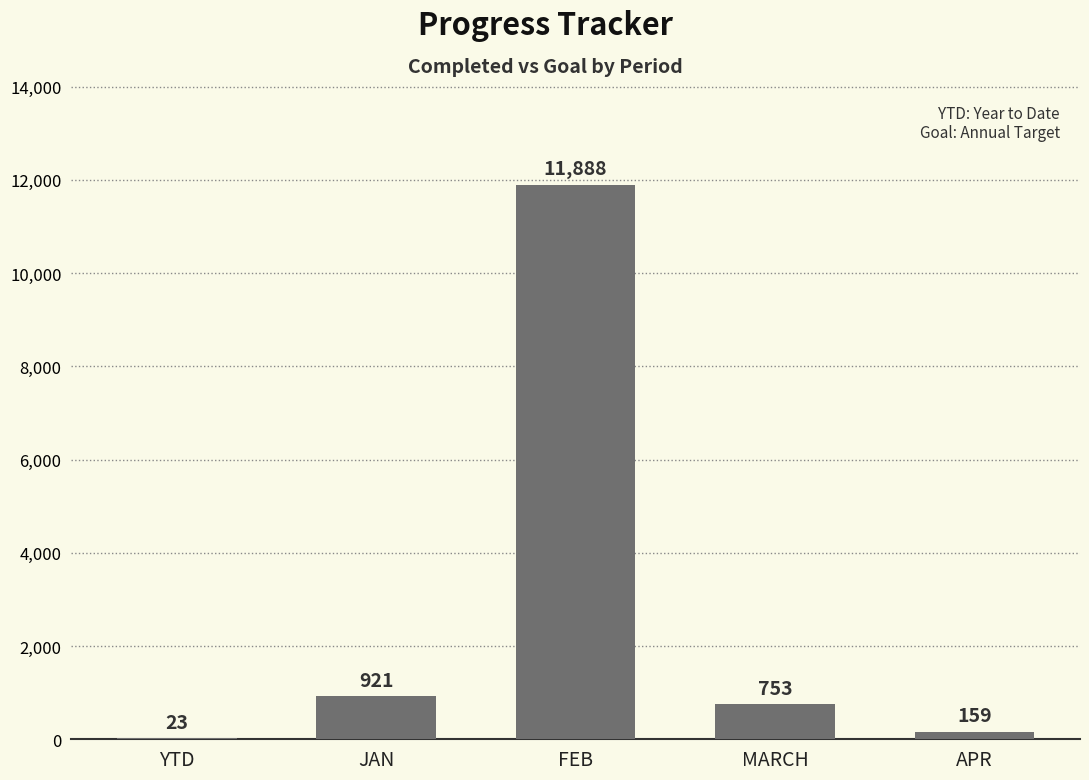

What is the average value?

2749